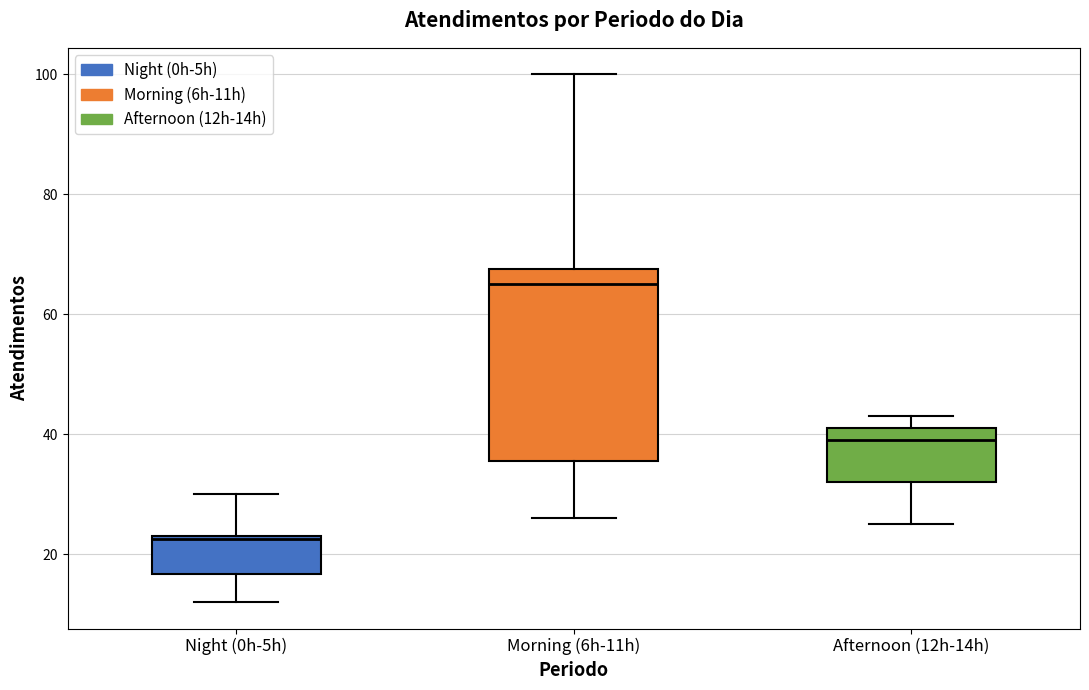

Where is the upper edge of the box for Morning (6h-11h) on the y-axis? The values are not printed on the chart, so give them approximately, as read against the axis.

68